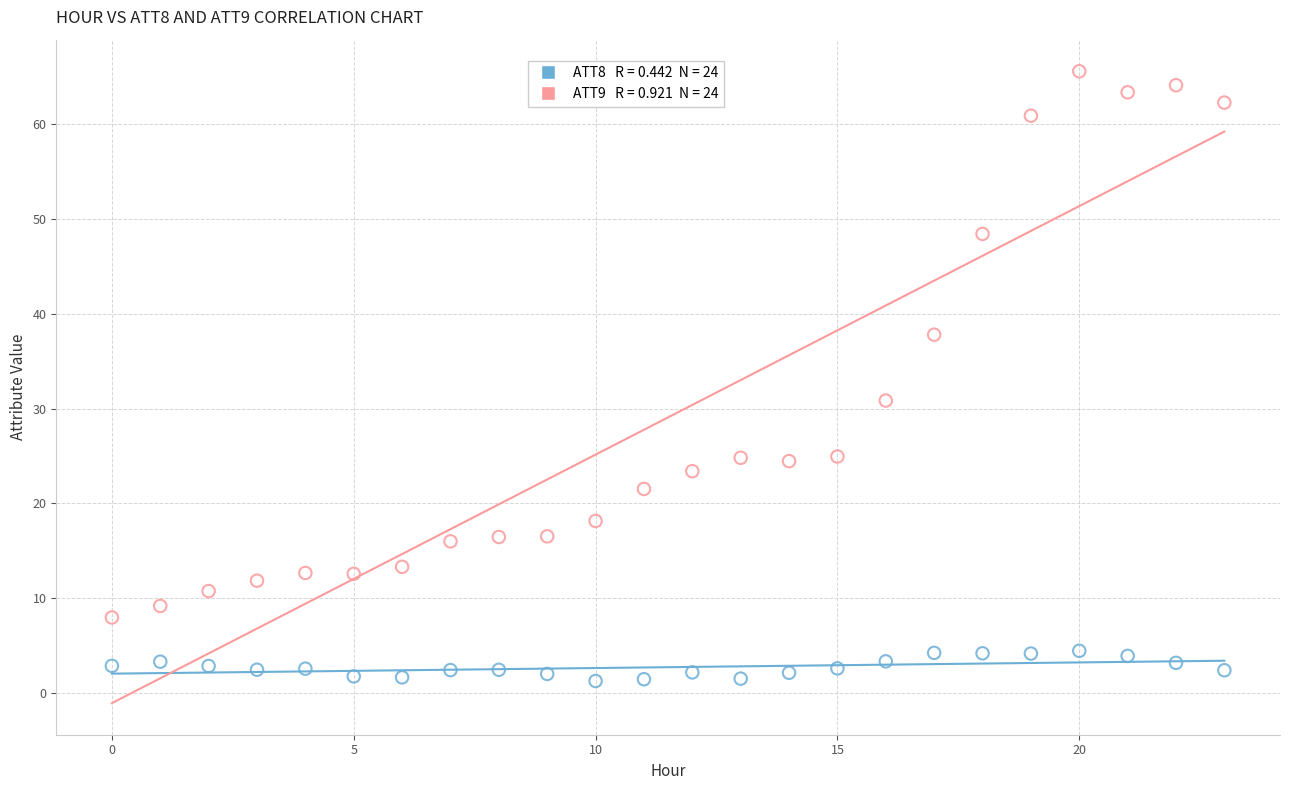

Across all series, what Y value is closest to 33?

30.9